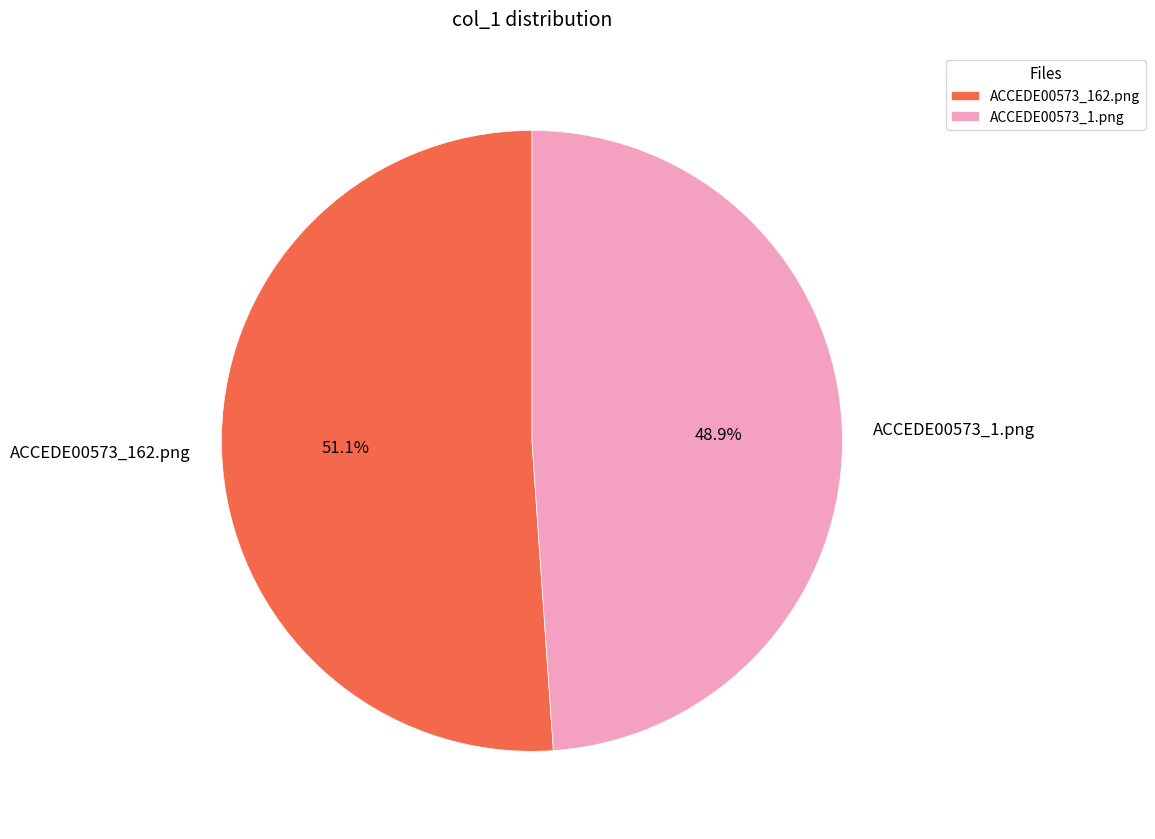

How many slices are in this pie chart?

2